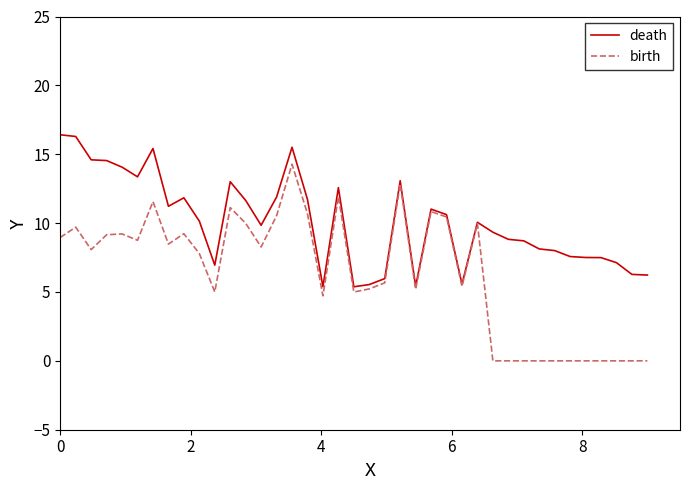

Rank the series by their maximum value, from lowest to highest.

birth, death